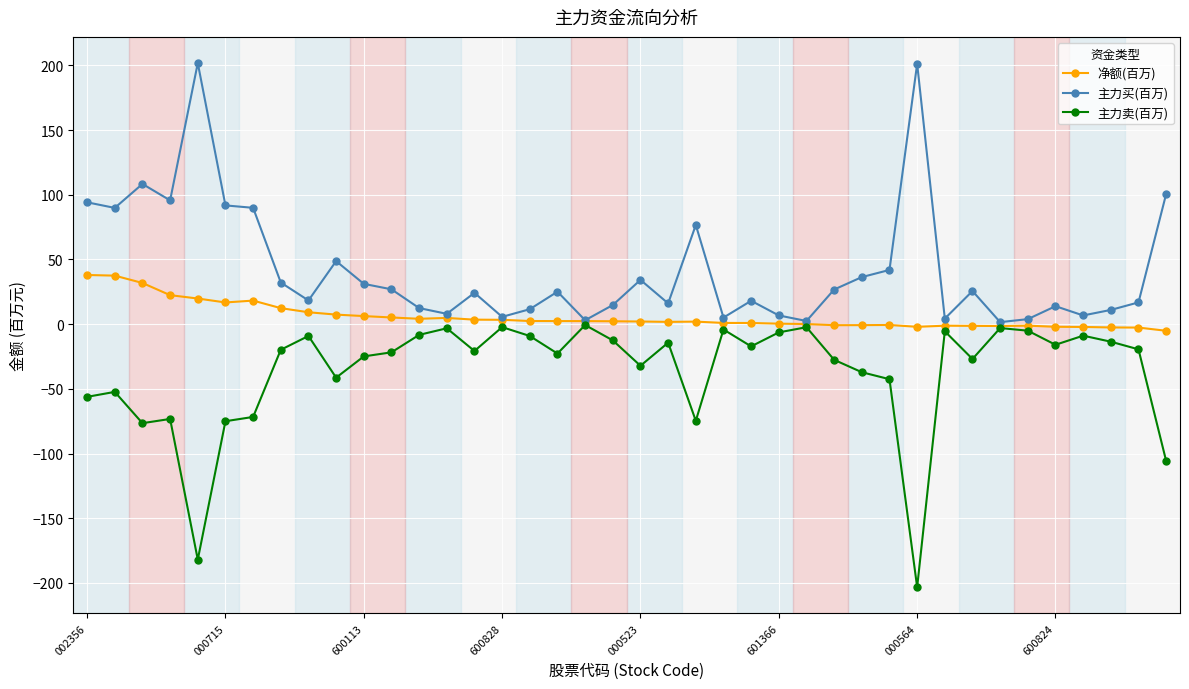

Rank the series by their maximum value, from highest to lowest.

主力买(百万), 净额(百万), 主力卖(百万)